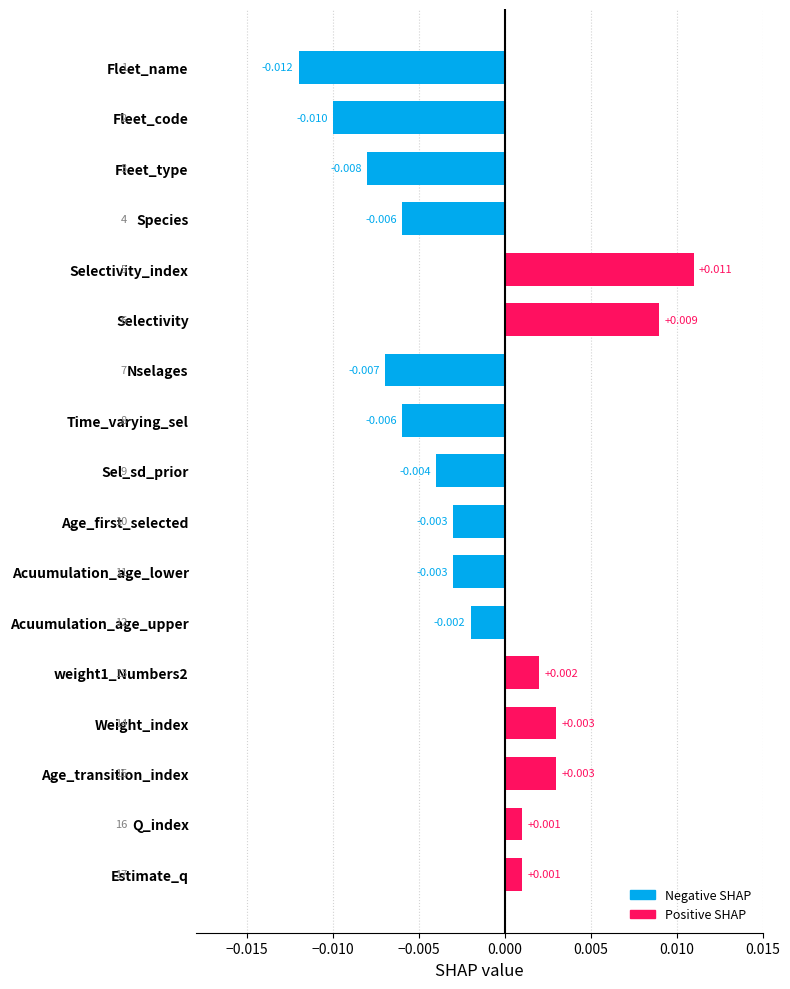

What is the label of the 15th bar from the top?

Age_transition_index